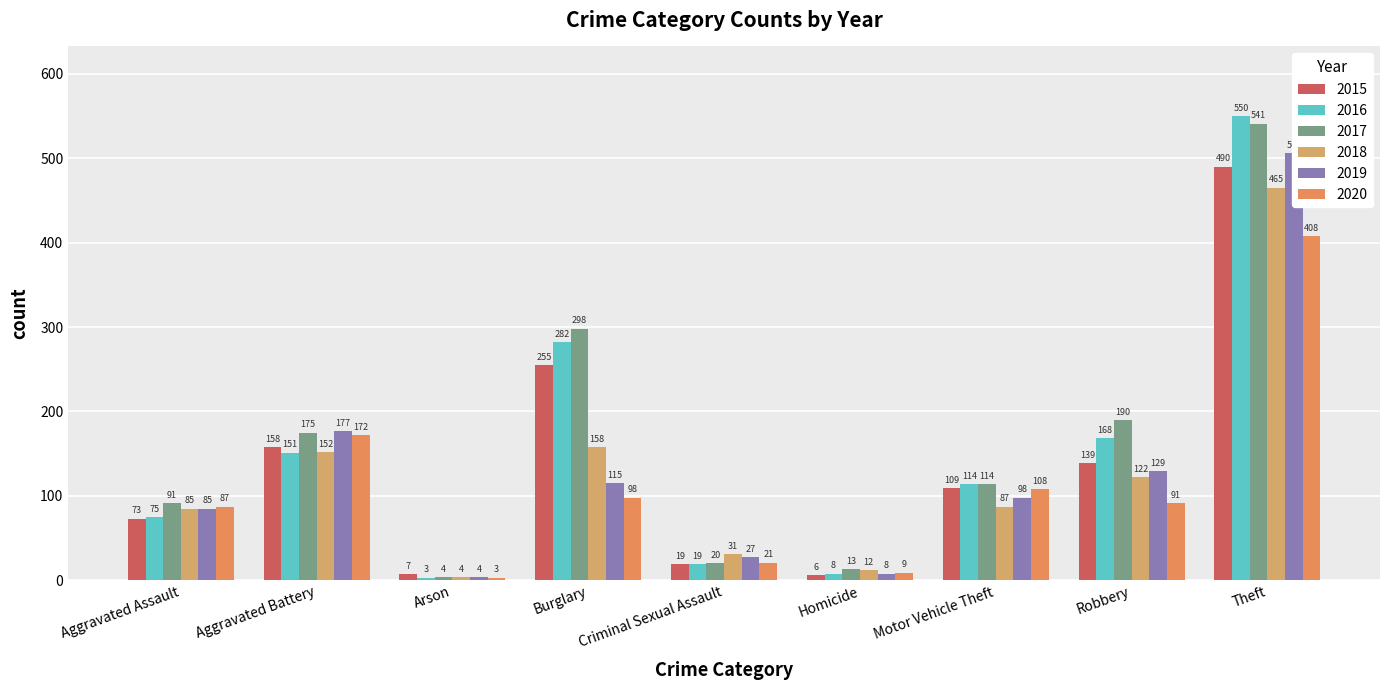

How many groups of bars are there?

9